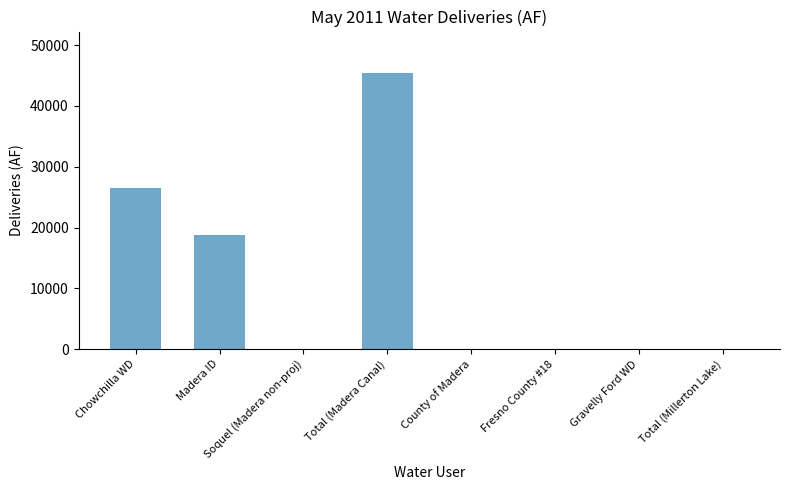

Are the bars horizontal?

No